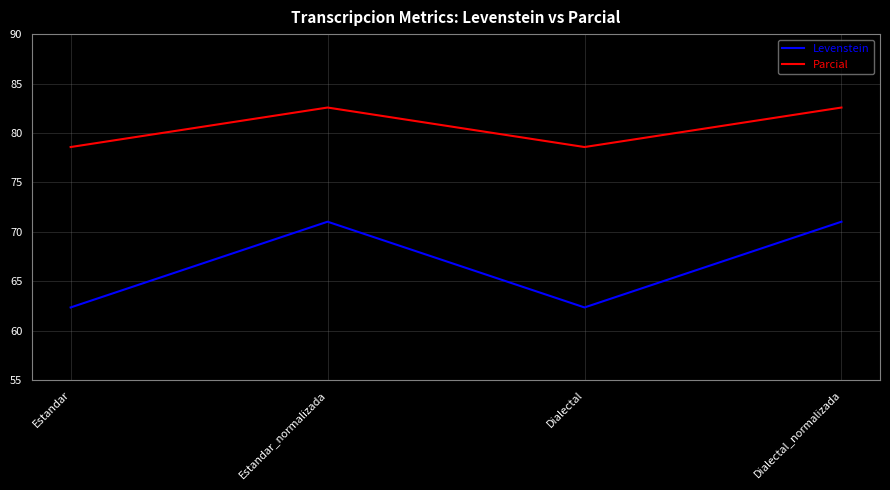

How many categories are shown in the chart?

4